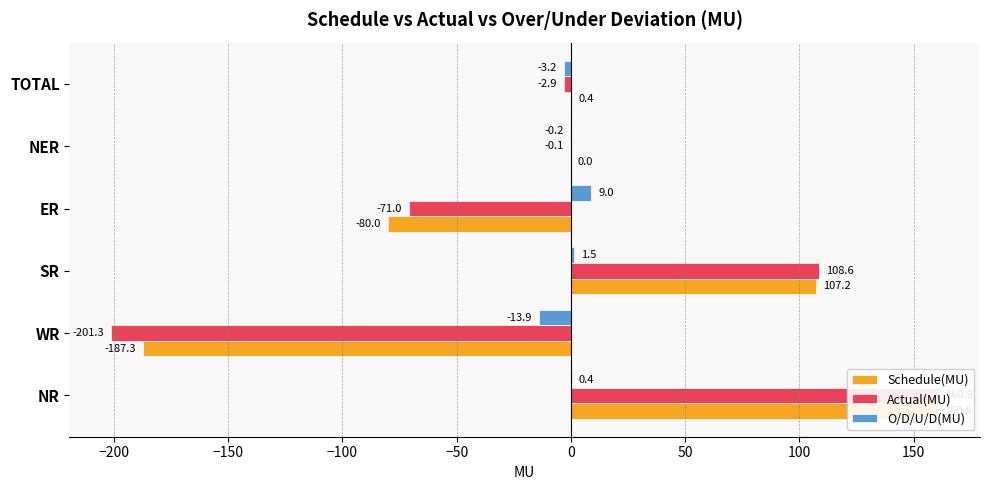

What is the difference between the second highest and minimum values in the O/D/U/D(MU) series?

15.4